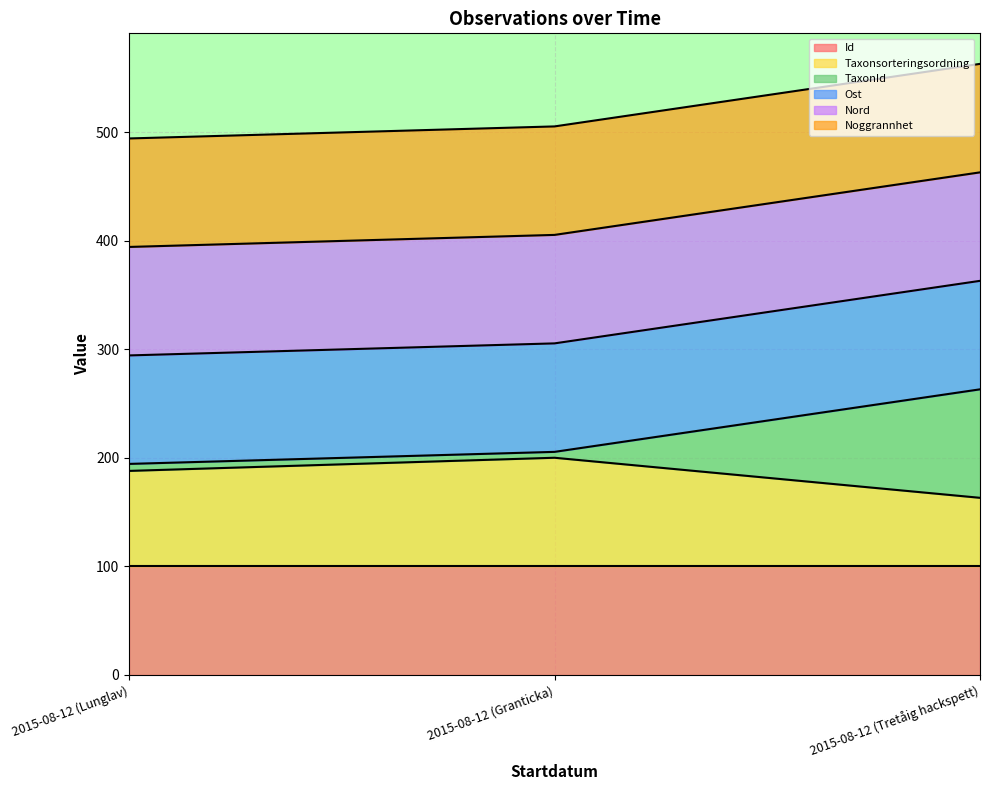

How many values in the TaxonId series are below 205?

1